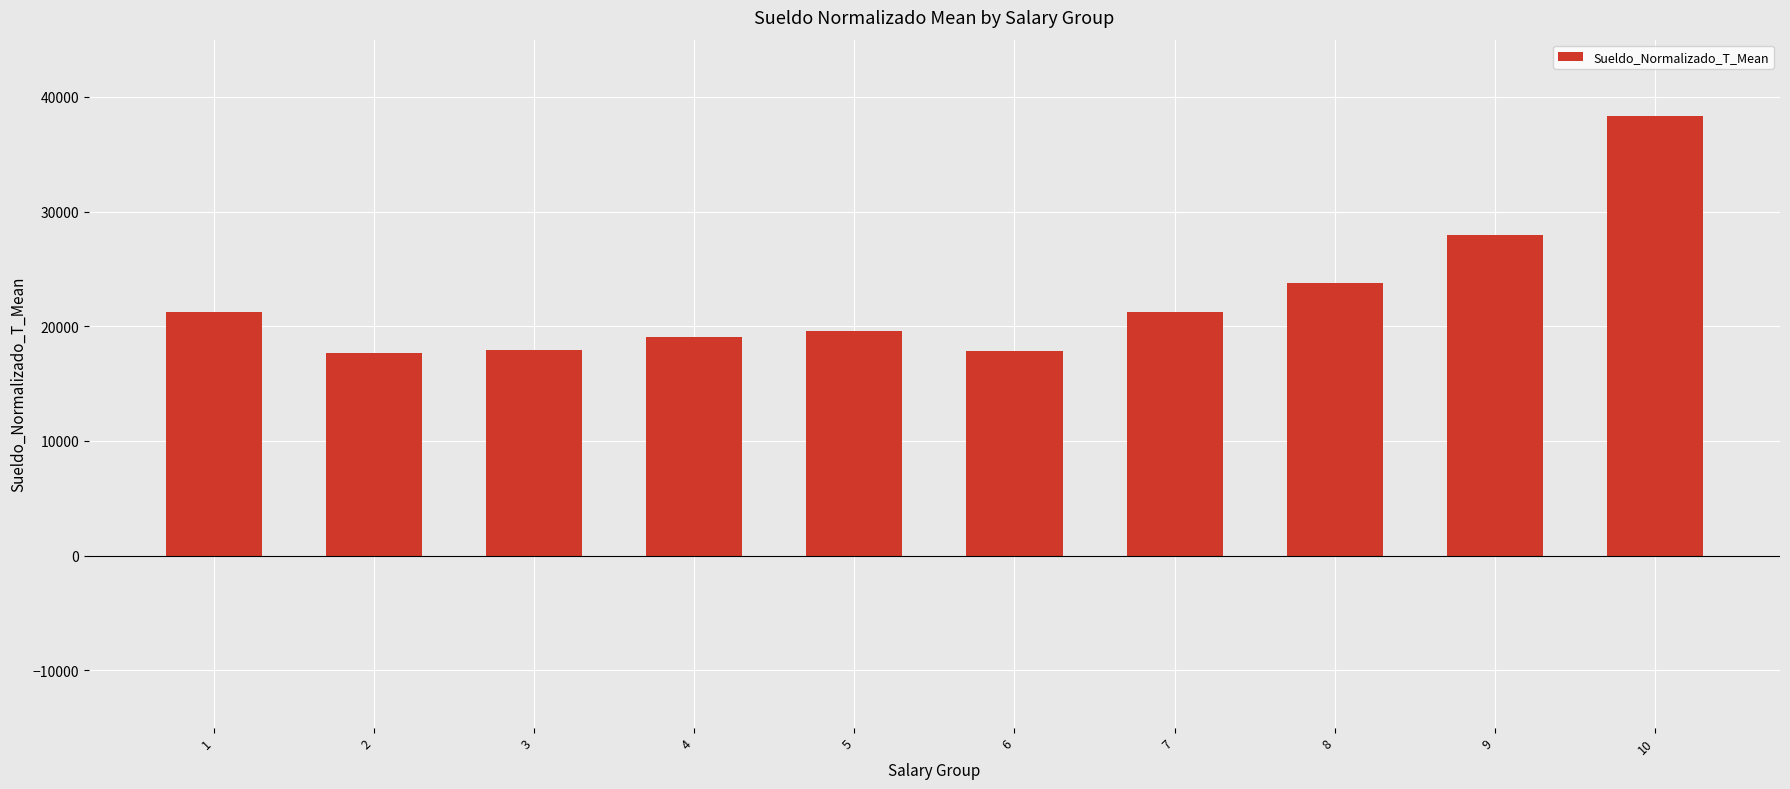

What is the minimum value shown in the chart?

17631.0